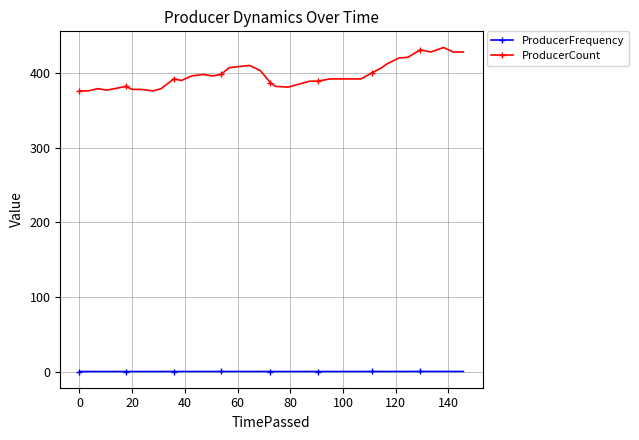

Count the number of data series in this chart.

2